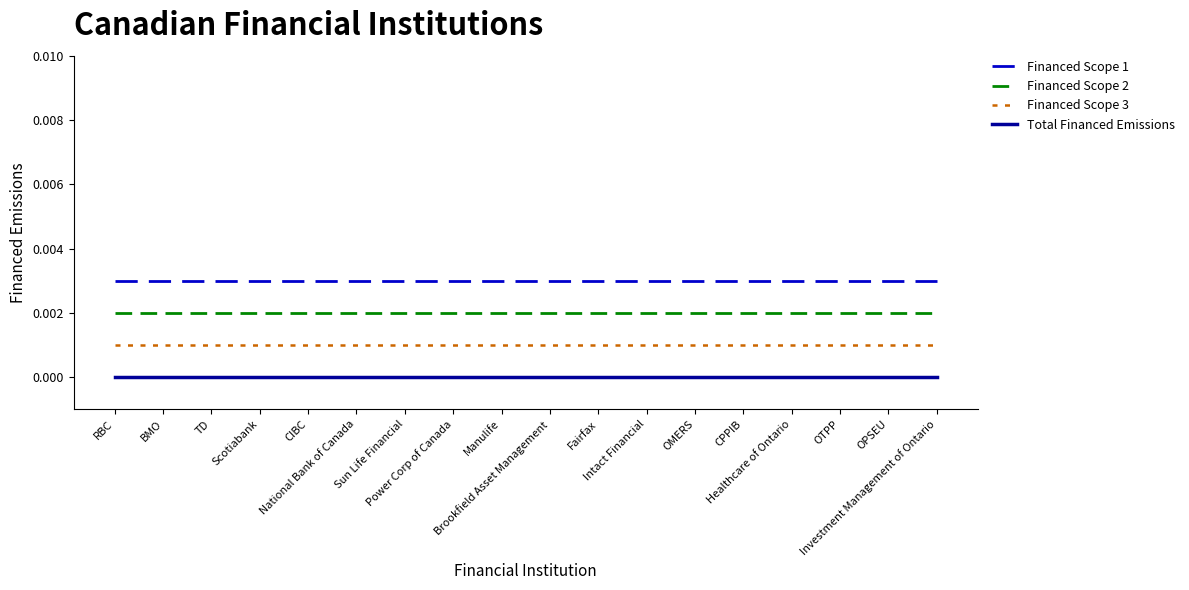

True or false: Financed Scope 3 and Total Financed Emissions intersect in this chart.

False